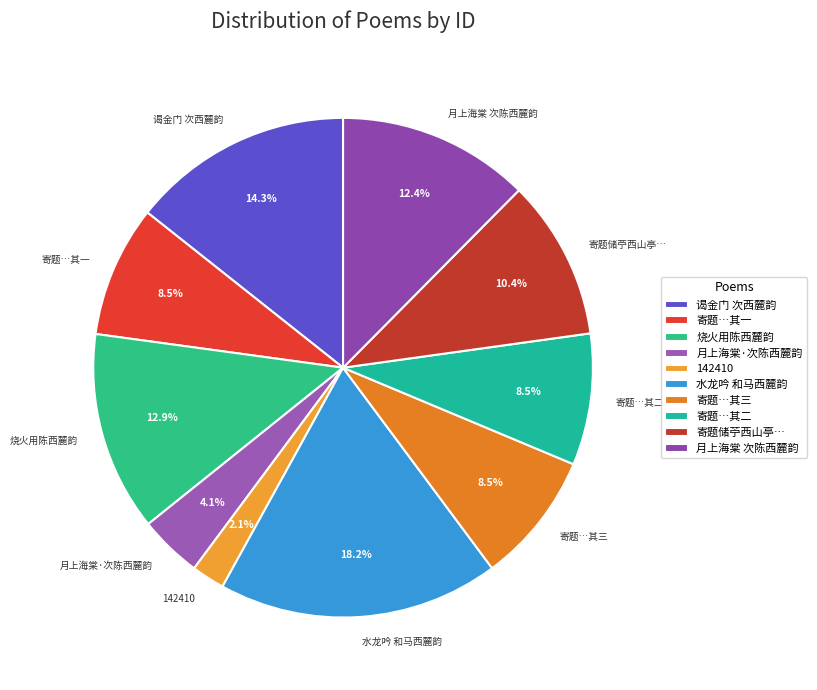

Does any single category account for the majority?

No